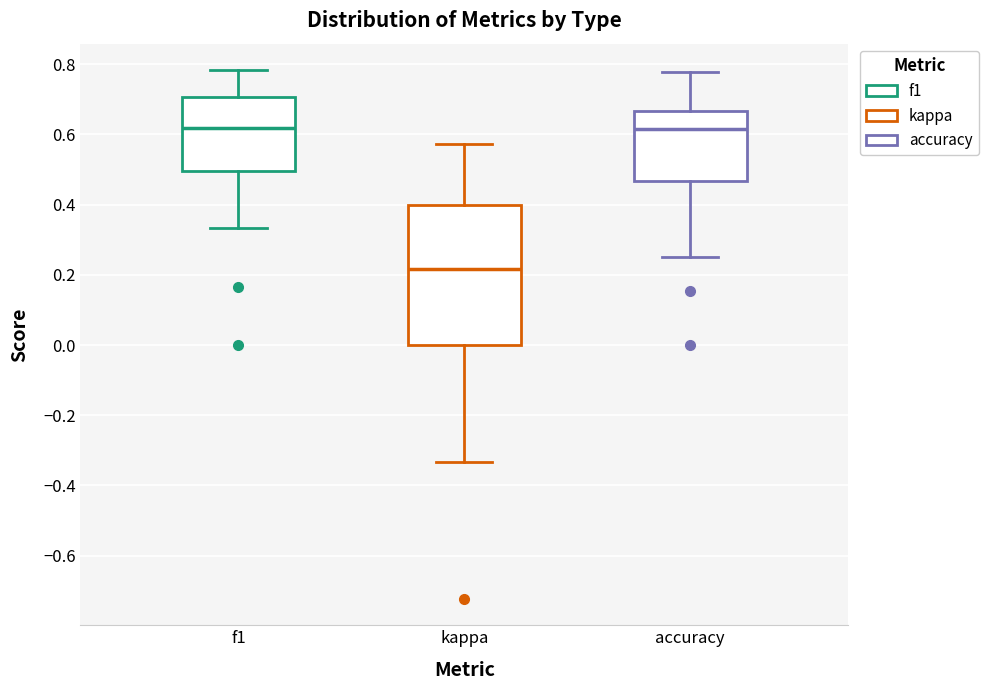

Reading left to right, read every box against the y-axis: the position of its median line, the range the box covers, and the ends of its whiskers. The values are not printed on the chart, so give them approximately, as read against the axis.

f1: median 0.62, box 0.50 to 0.70, whiskers 0.34 to 0.78
kappa: median 0.22, box 0.00 to 0.40, whiskers -0.34 to 0.58
accuracy: median 0.62, box 0.46 to 0.66, whiskers 0.26 to 0.78